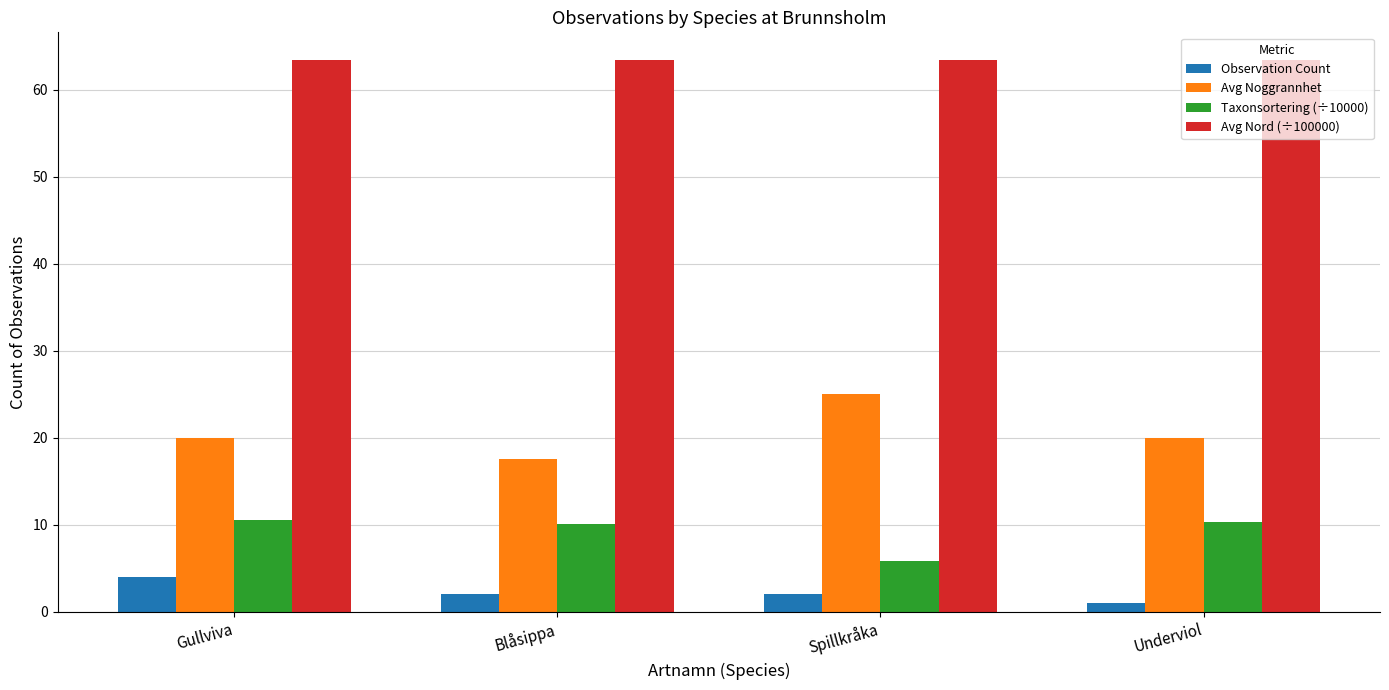

The Observation Count series shows 4.0 at Gullviva. True or false?

True